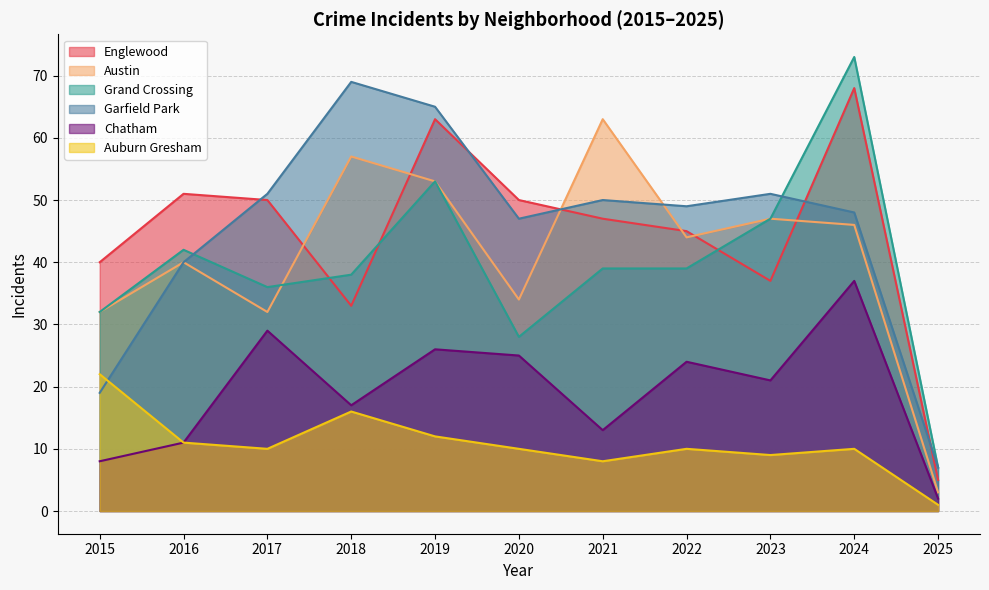

What is the sum of the Garfield Park values at 2022 and 2023?

100